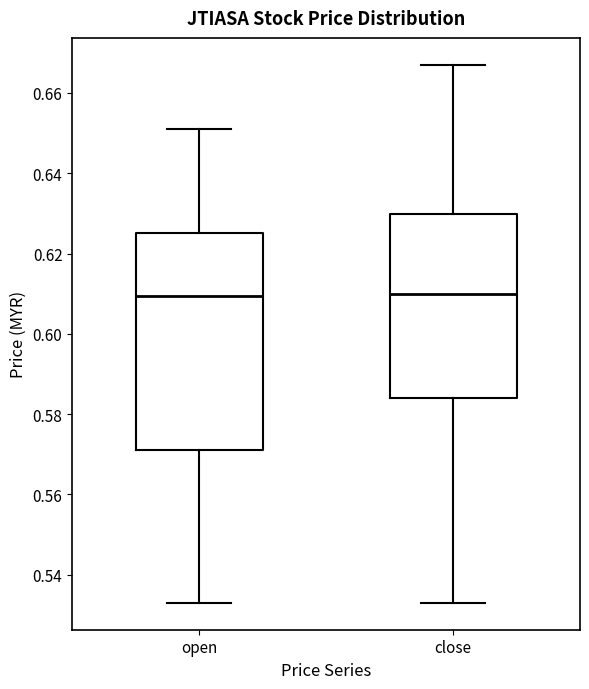

Reading left to right, transcribe this box plot: for each box, give where its median line is, the range the box spans, and where its two whiskers end, as read against the y-axis. The values are not printed on the chart, so give them approximately, as read against the axis.

open: median 0.610, box 0.572 to 0.626, whiskers 0.534 to 0.652
close: median 0.610, box 0.584 to 0.630, whiskers 0.534 to 0.668